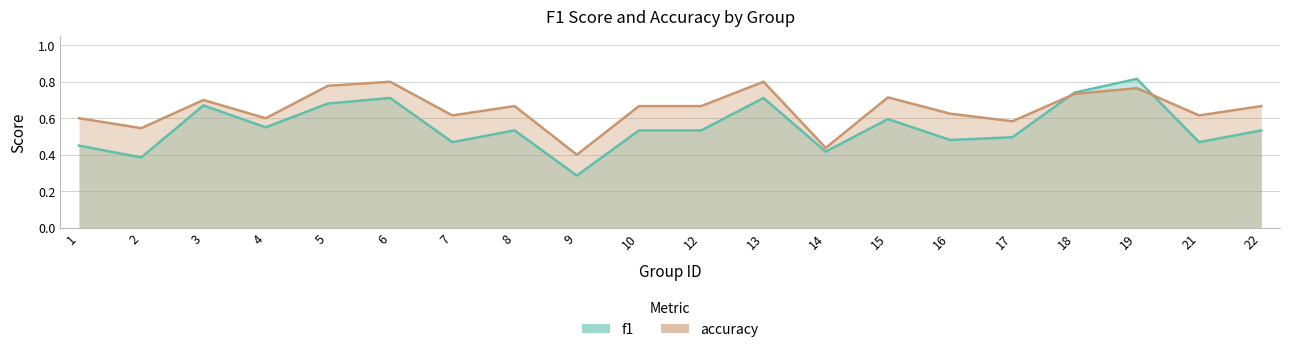

What is the average value of the f1 series?

0.6